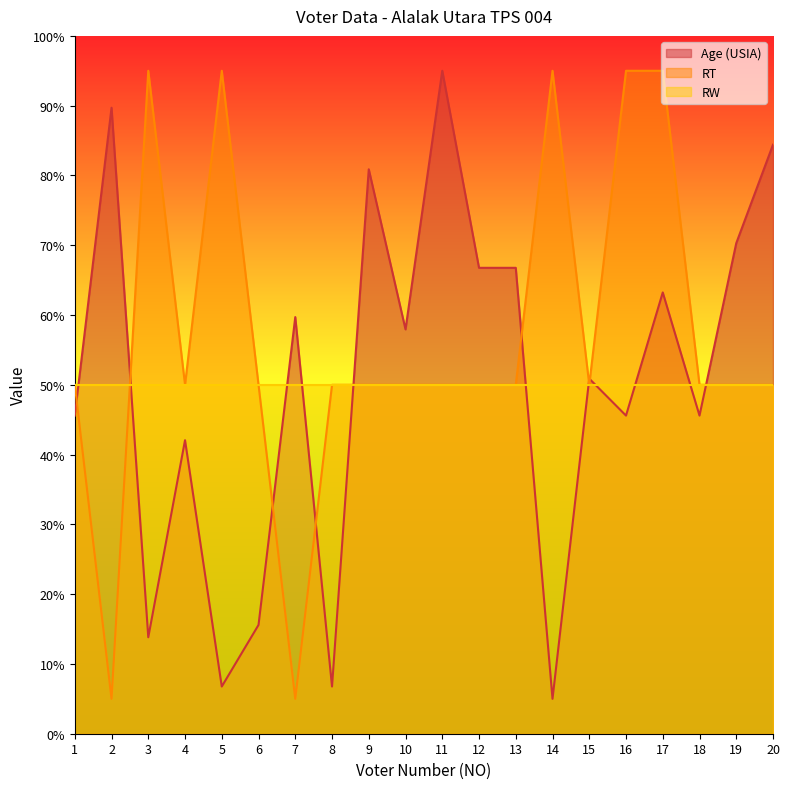

The value of Age (USIA) at 20 is 22.4. True or false?

False